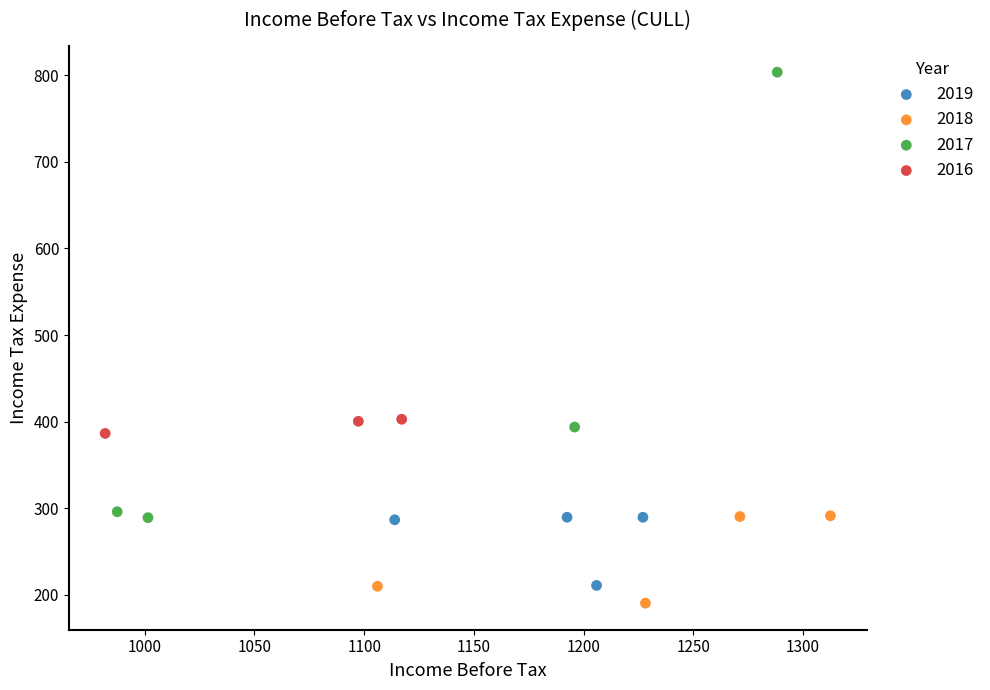

Which series has the widest spread of Y values?

2017